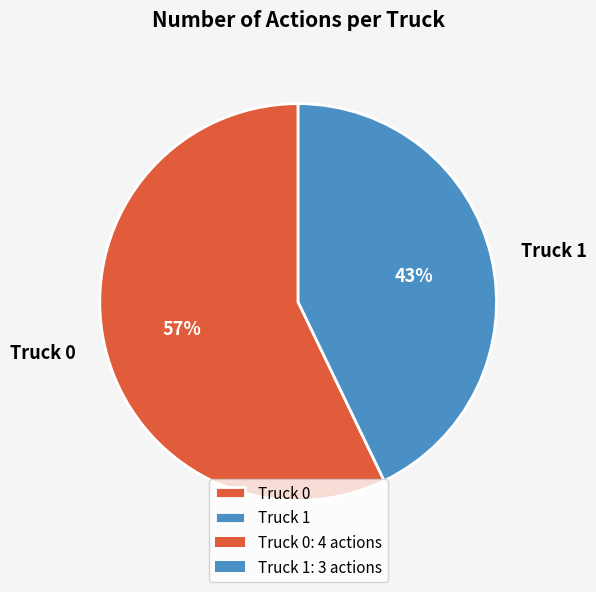

Do Truck 0 and Truck 1 together represent more than half of the pie?

Yes